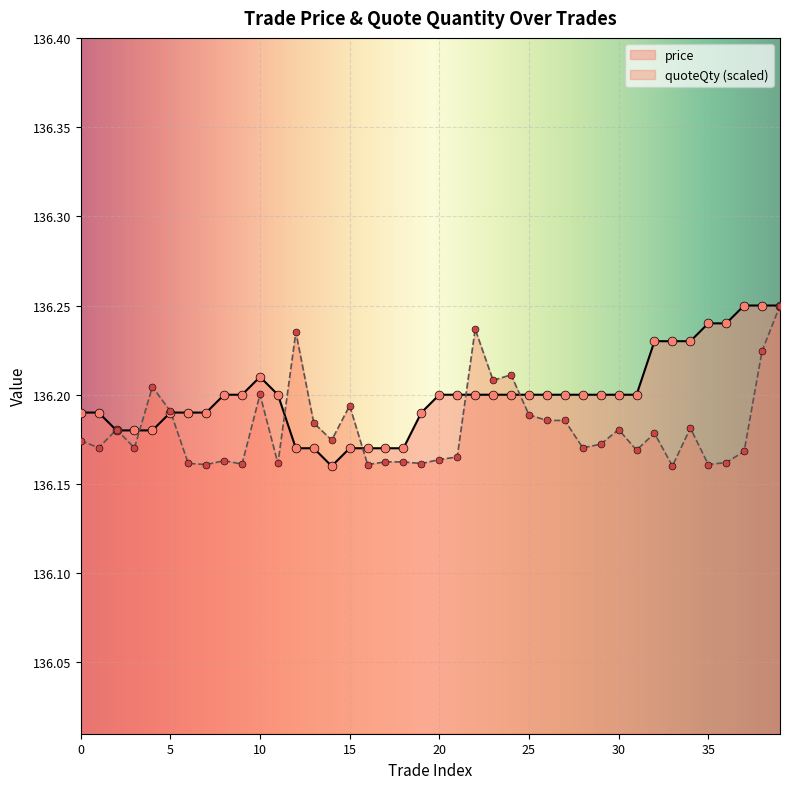

Which series has the largest Y range (max minus min)?

price